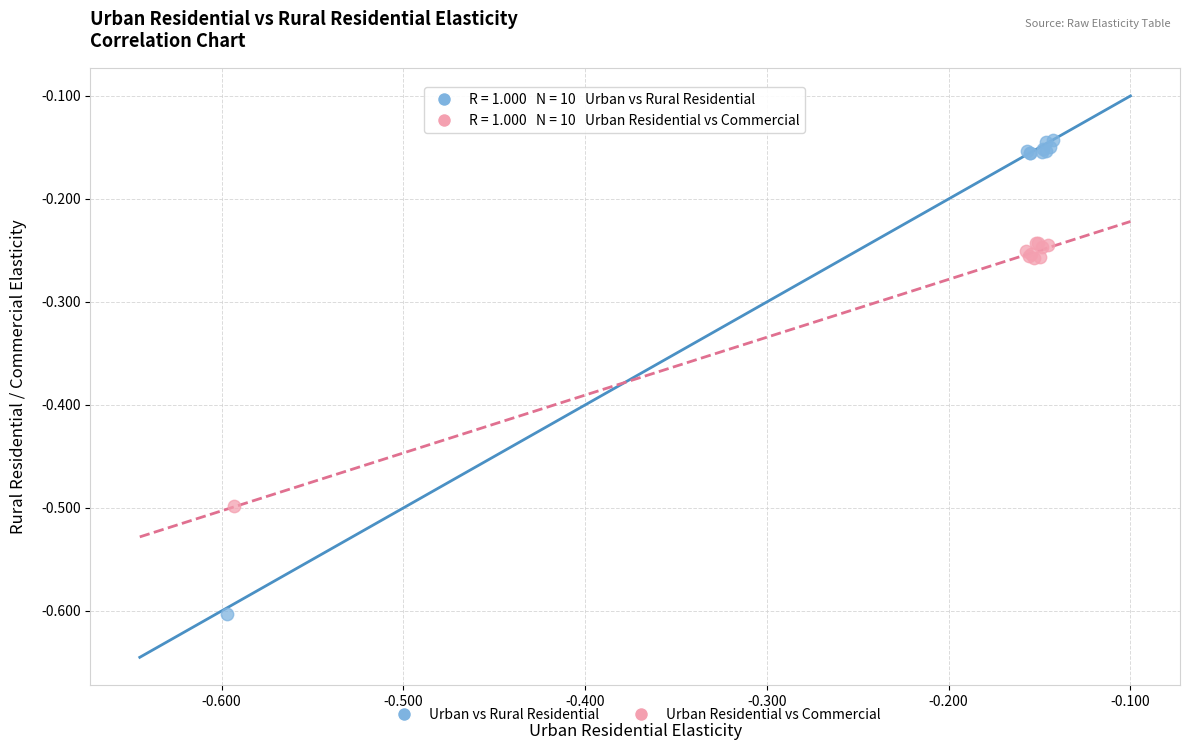

Which series contains the lowest Y value?

Urban vs Rural Residential